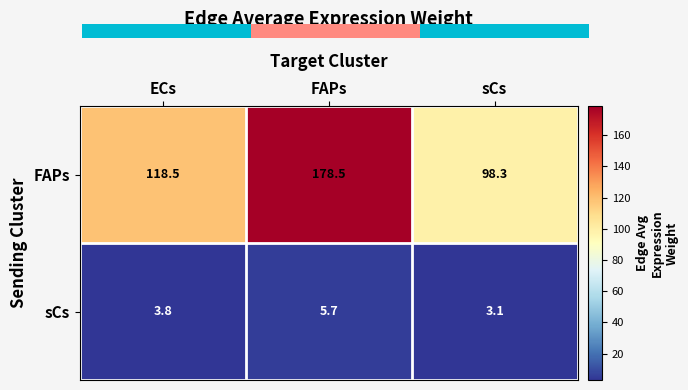

At how many categories does at least one series exceed 122?

1